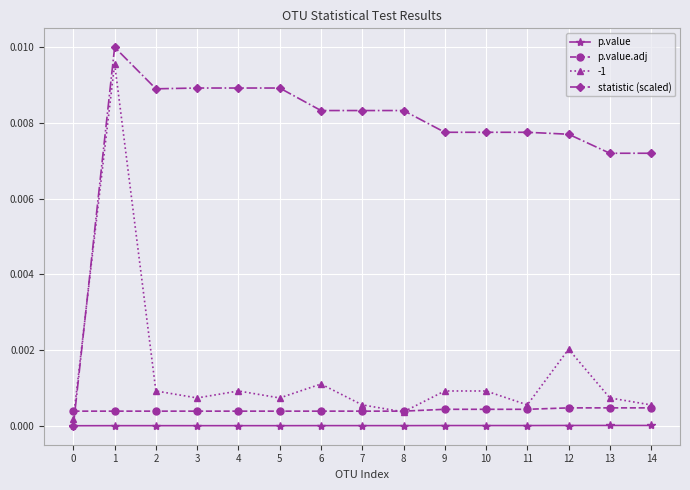

Is it true that p.value equals 0.0 at 3?

True